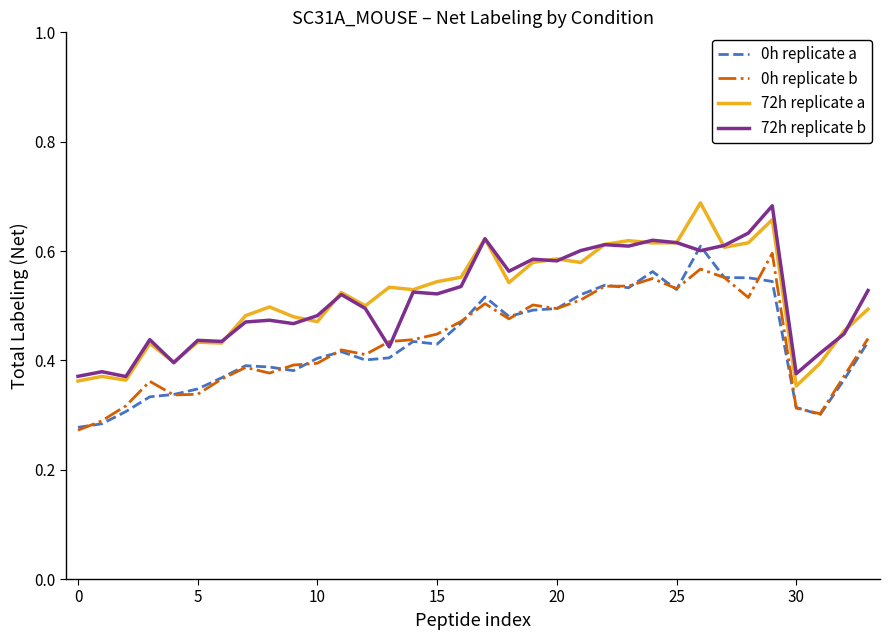

True or false: 0h replicate b and 72h replicate a intersect in this chart.

False